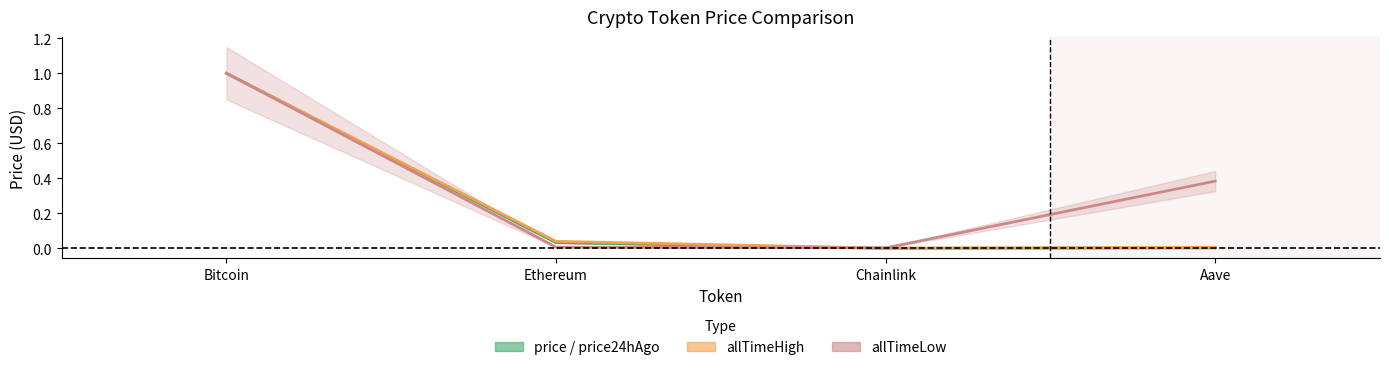

Reading left to right, list all the values displayed in this chart.

price: Bitcoin=1.0	Ethereum=0.0	Chainlink=0.0	Aave=0.0
price24hAgo: Bitcoin=1.0	Ethereum=0.0	Chainlink=0.0	Aave=0.0
allTimeHigh: Bitcoin=1.0	Ethereum=0.0	Chainlink=0.0	Aave=0.0
allTimeLow: Bitcoin=1.0	Ethereum=0.0	Chainlink=0.0	Aave=0.4